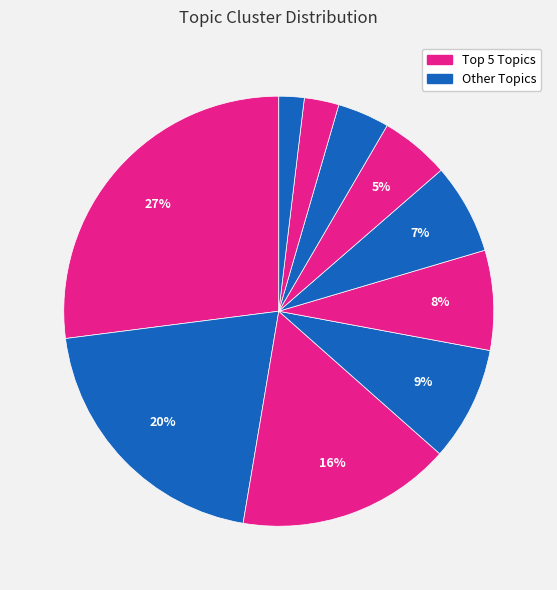

To the nearest percent, what is the average slice percentage?

10%